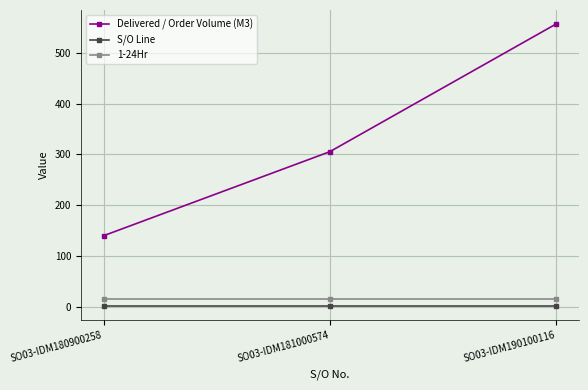

True or false: Delivered / Order Volume (M3) has a value of 556.5 at SO03-IDM190100116.

True